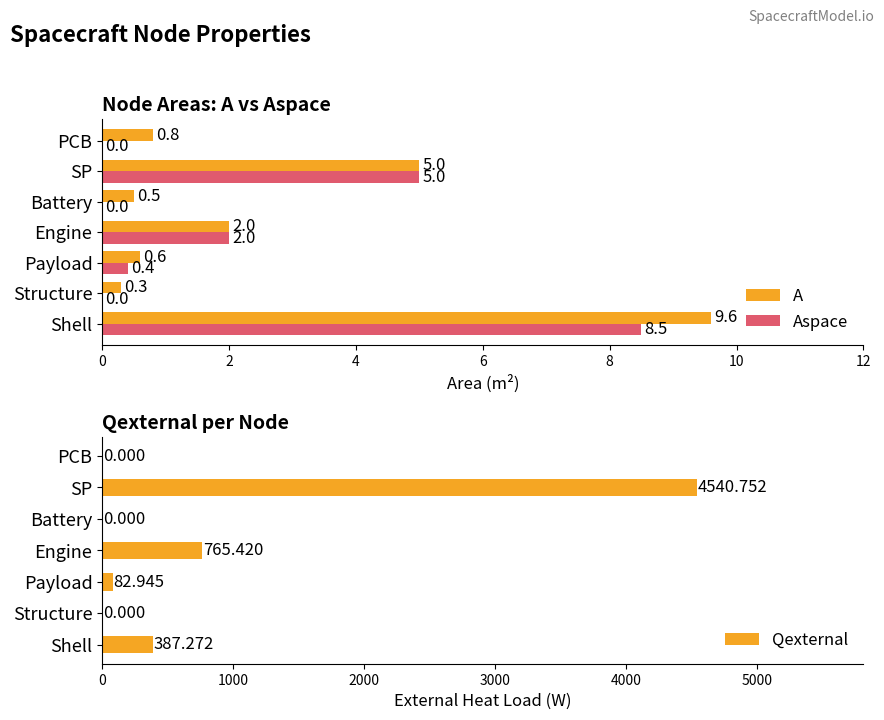

How many groups of bars are there?

7